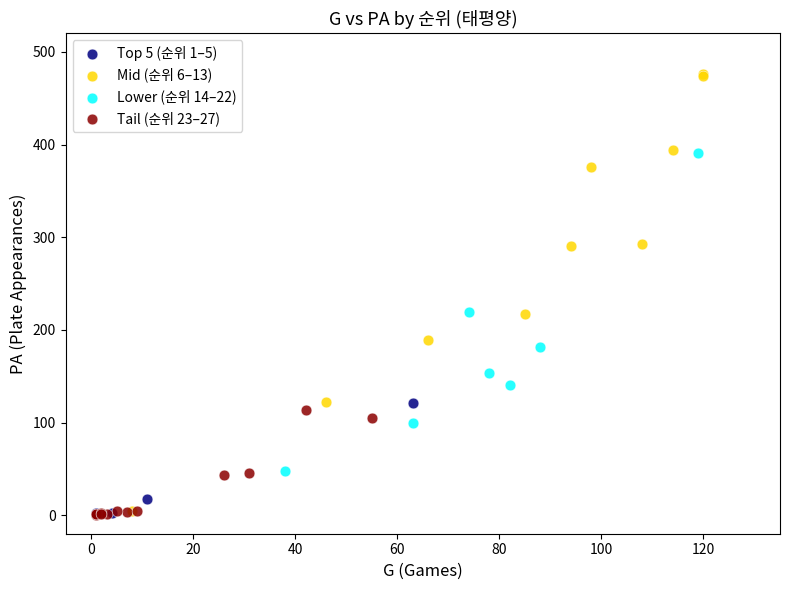

Which series contains the highest Y value?

Mid (순위 6–13)